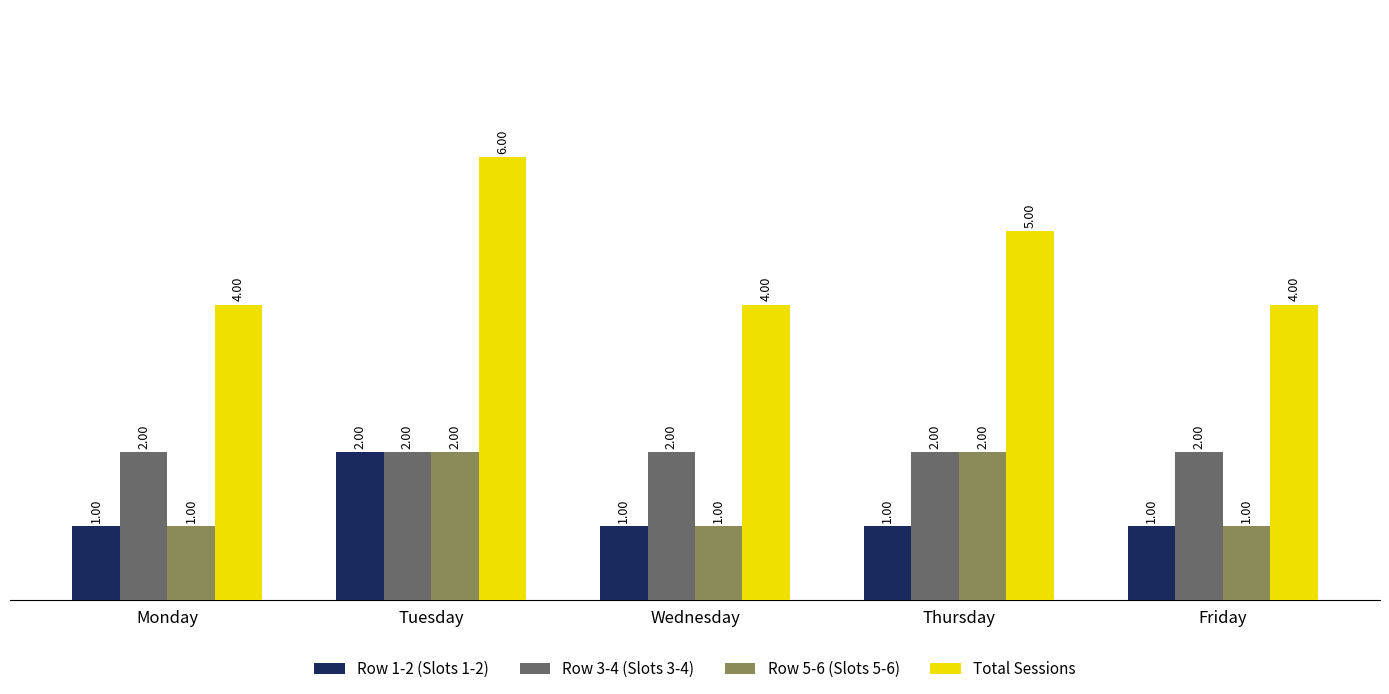

What is the sum of the Row 3-4 (Slots 3-4) values at Wednesday and Thursday?

4